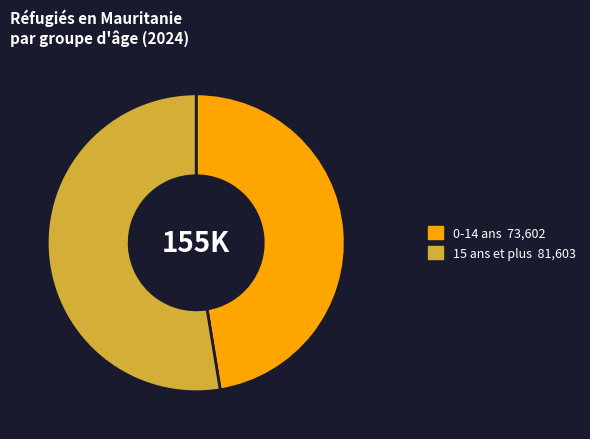

True or false: 15 ans et plus accounts for 21% of the total.

False